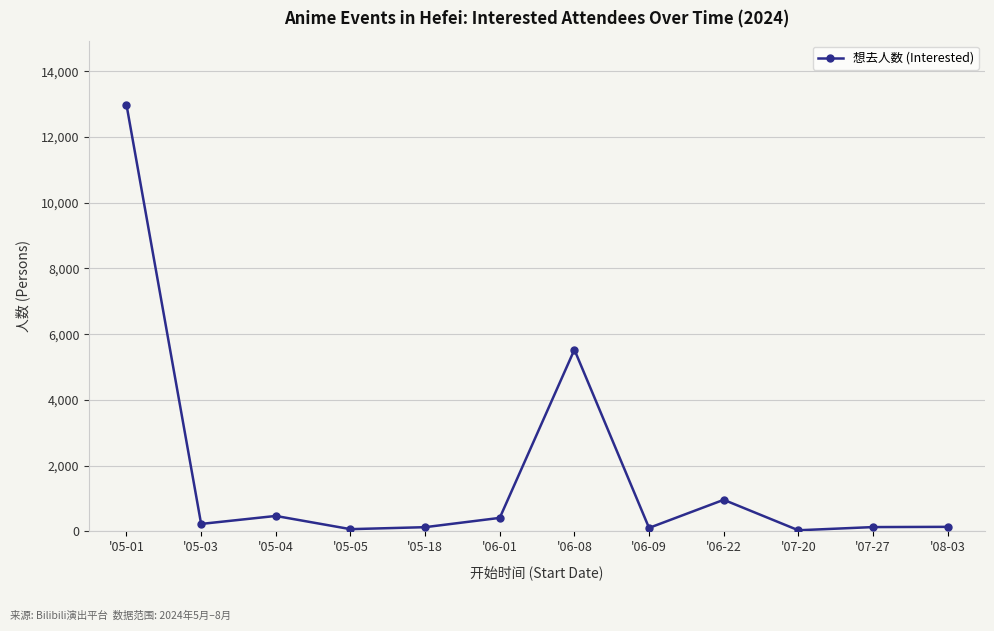

Is this an area chart (filled region under the line)?

No